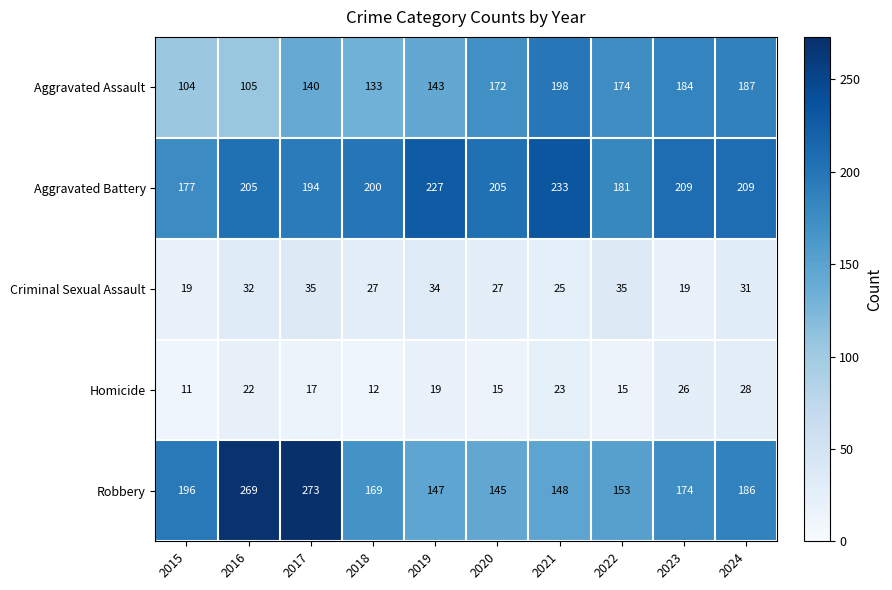

List the series in order of their peak value, lowest first.

Homicide, Criminal Sexual Assault, Aggravated Assault, Aggravated Battery, Robbery